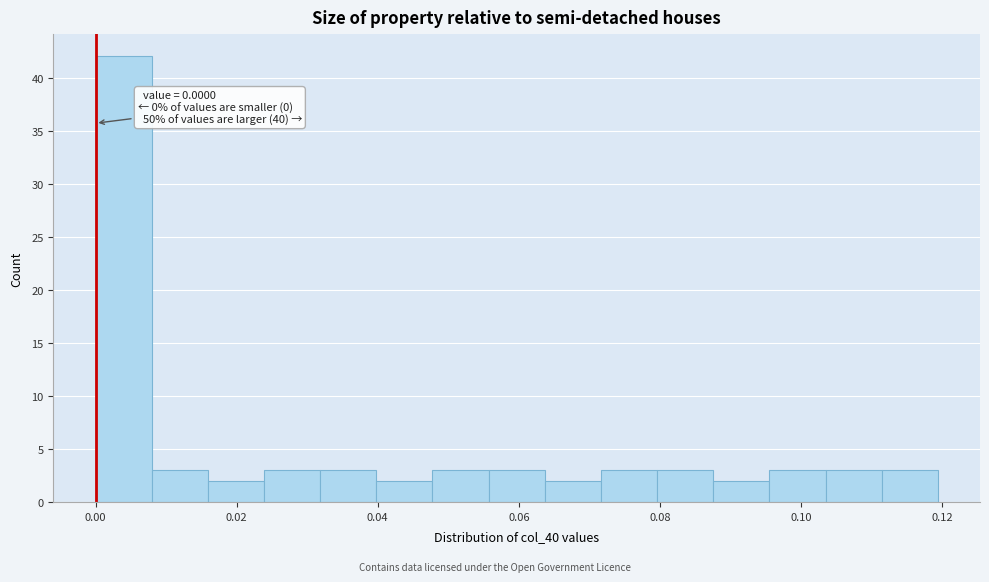

Around what value on the x-axis is the tallest bar? Give the approximate position of its centre, as read against the axis.

0.004